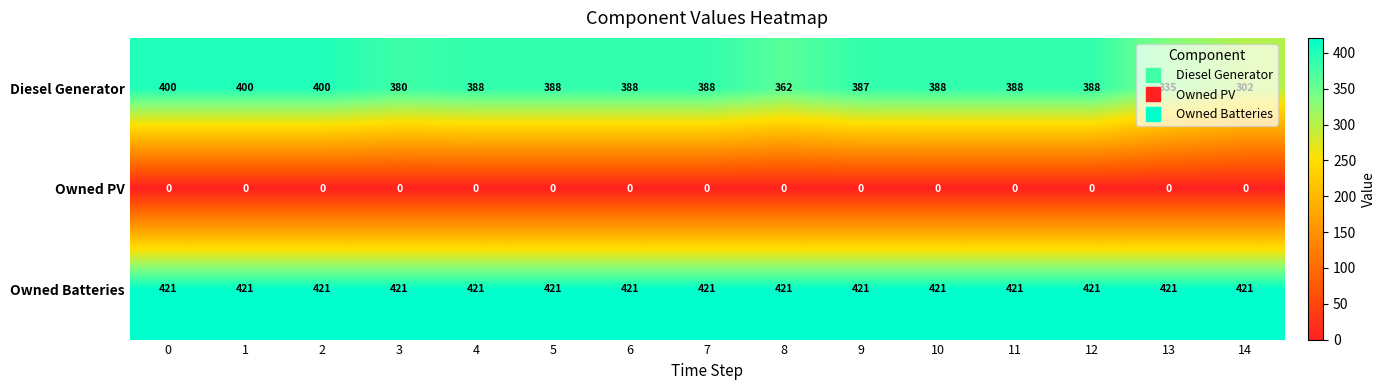

What is the difference between the highest and lowest values at 14?

421